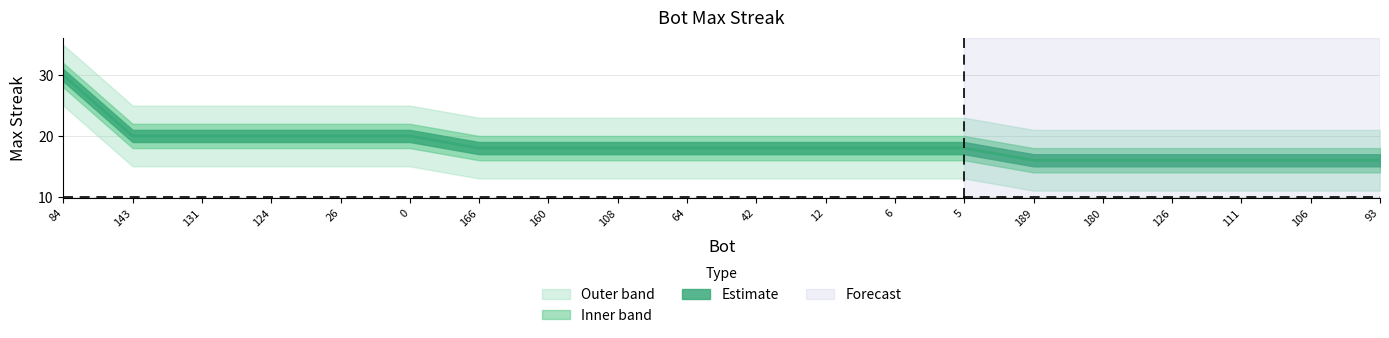

At how many categories does at least one series exceed 28?

1